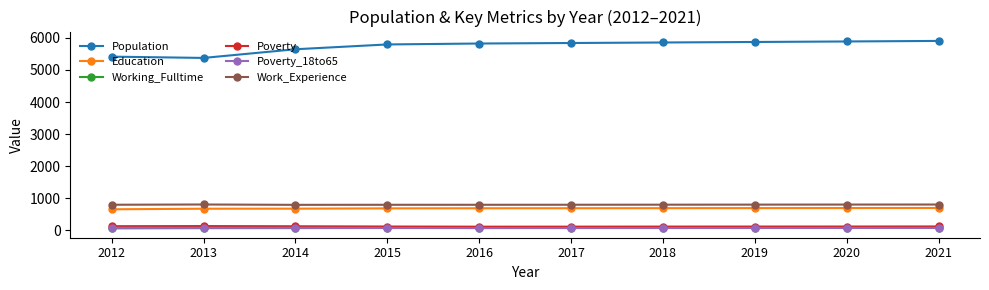

Which series has the largest total across all categories?

Population